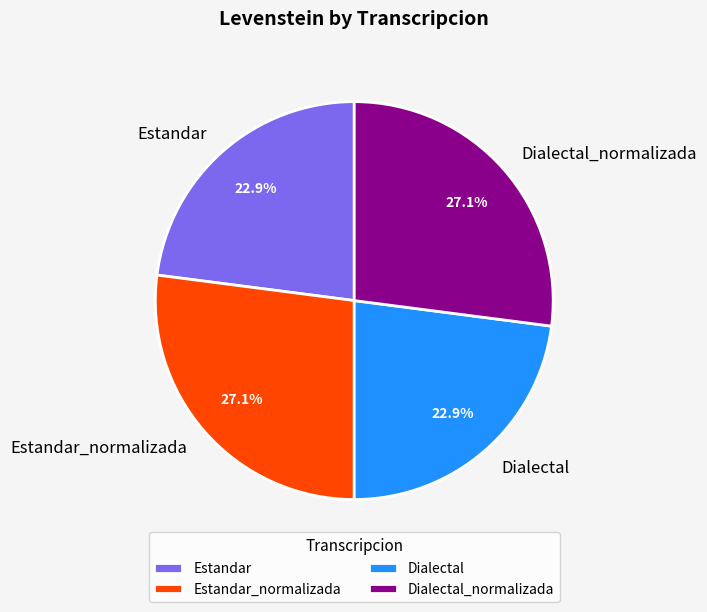

How many slices are in this pie chart?

4